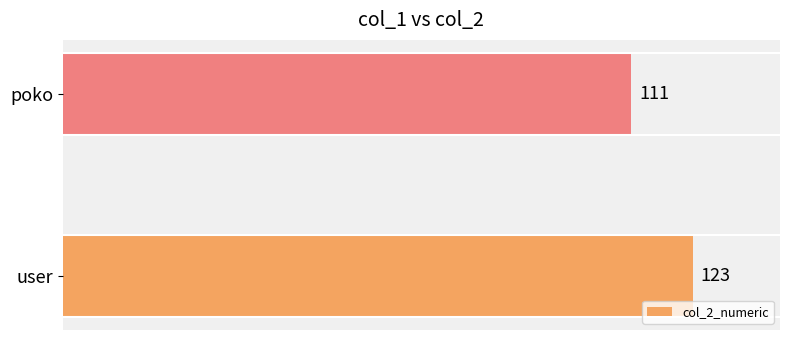

What is the sum of all values?

234